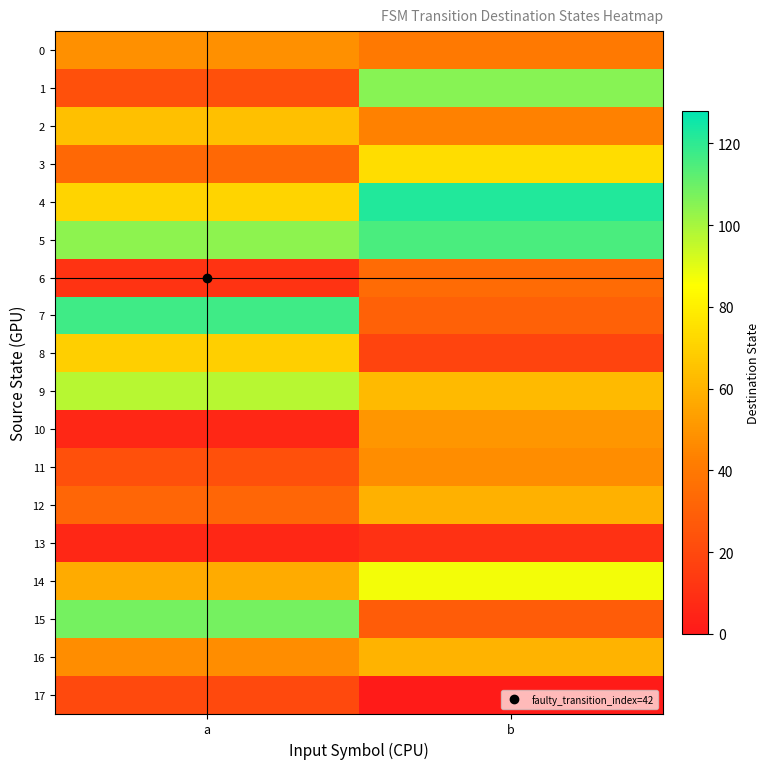

At b, list the series in order from largest to smallest.

4, 5, 1, 14, 3, 9, 16, 12, 10, 11, 2, 0, 6, 7, 15, 8, 13, 17